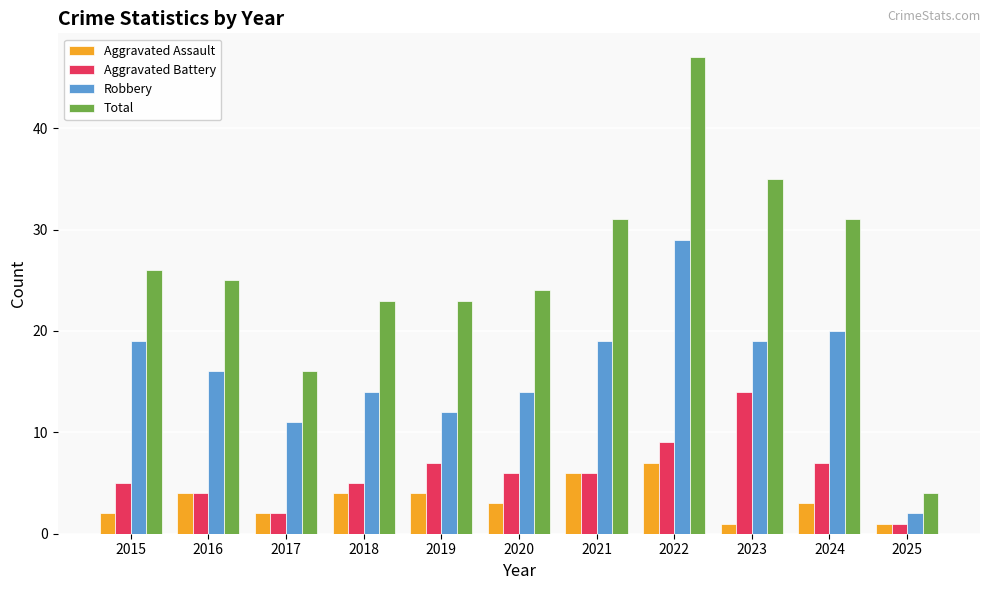

Are the bars horizontal?

No